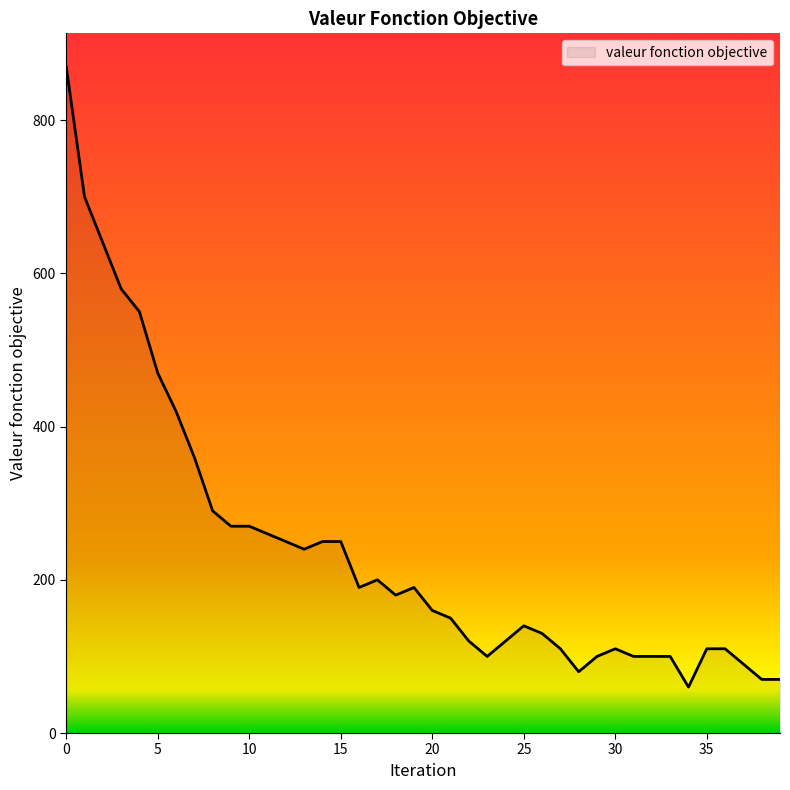

What is the maximum value shown in the chart?

870